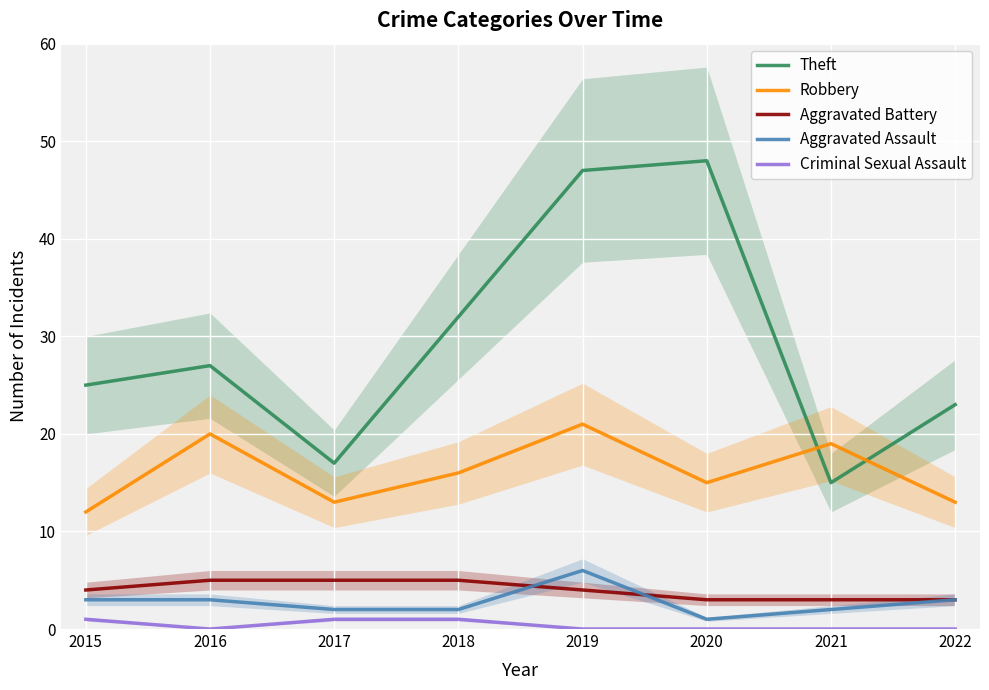

Is it true that Aggravated Battery equals 3 at 2018?

False